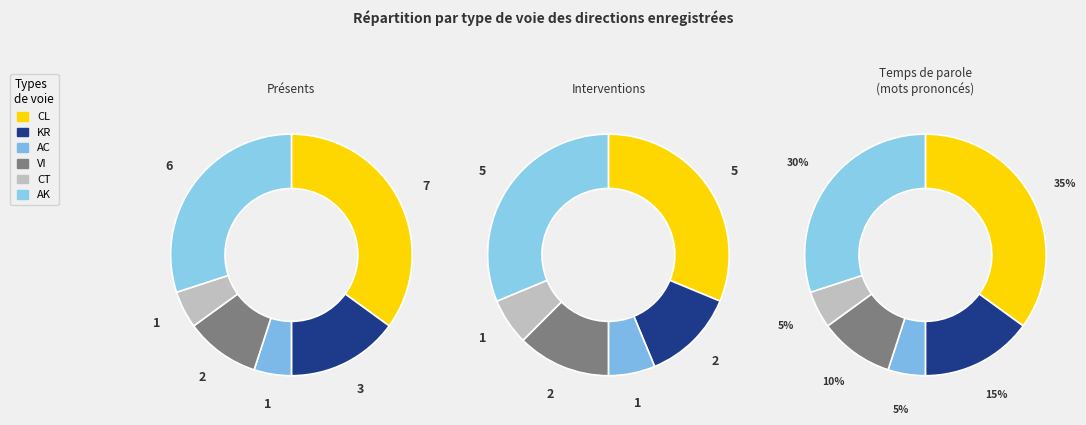

Rank the categories by value from lowest to highest.

AC, CT, VI, KR, AK, CL